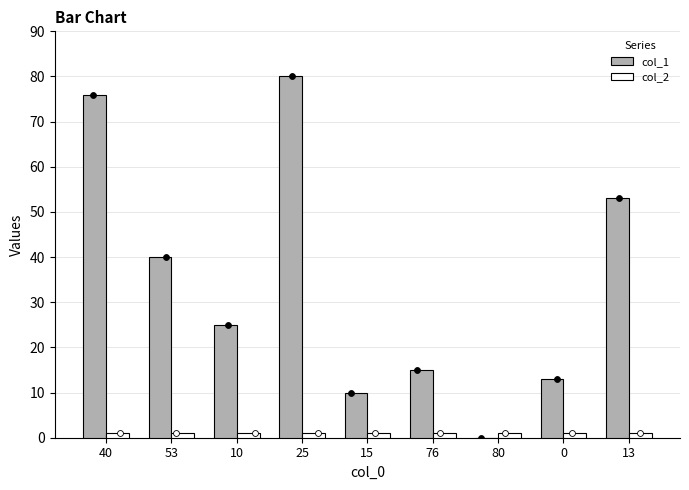

At which category is the sum across all series the highest?

25